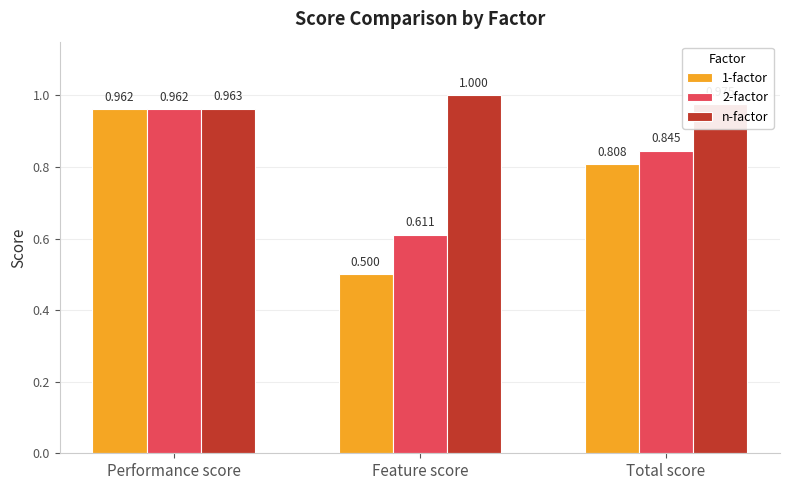

Which label corresponds to the largest value in the chart?

Feature score